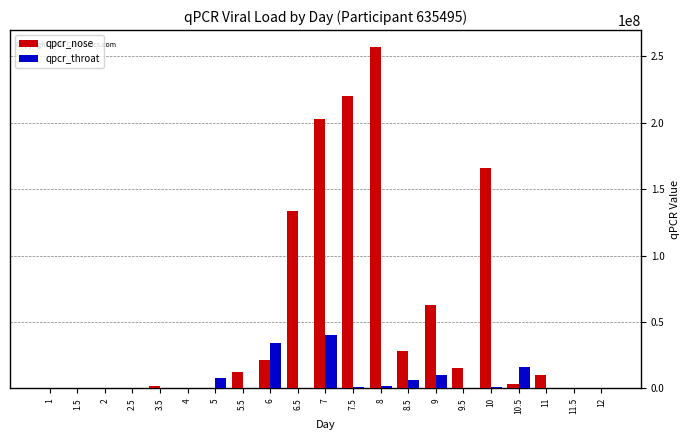

The value of qpcr_throat at 1.5 is -15174105.4. True or false?

False